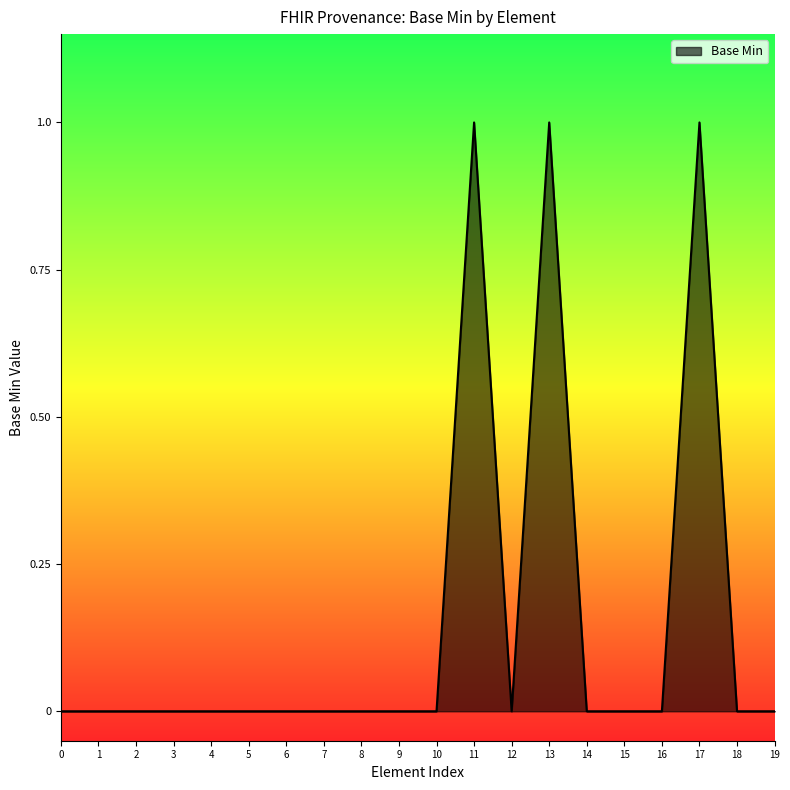

What is the maximum value shown in the chart?

1